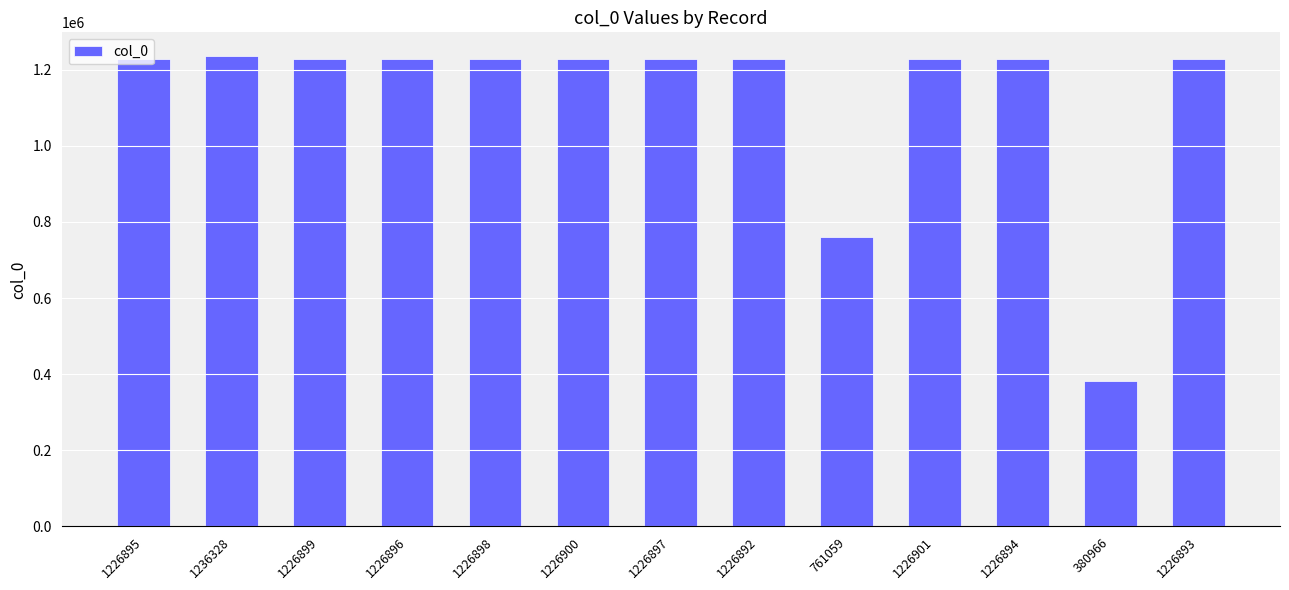

How many series are shown in this chart?

1